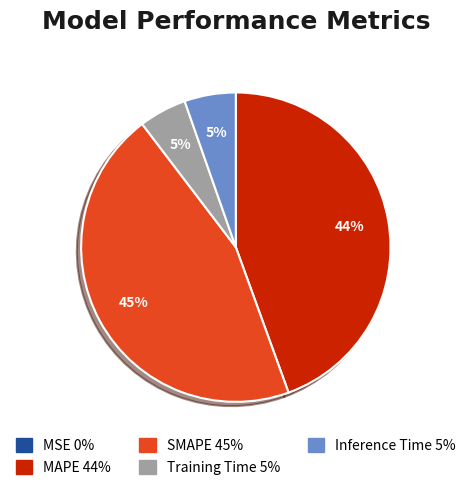

What percentage is the MAPE slice, to the nearest percent?

44%